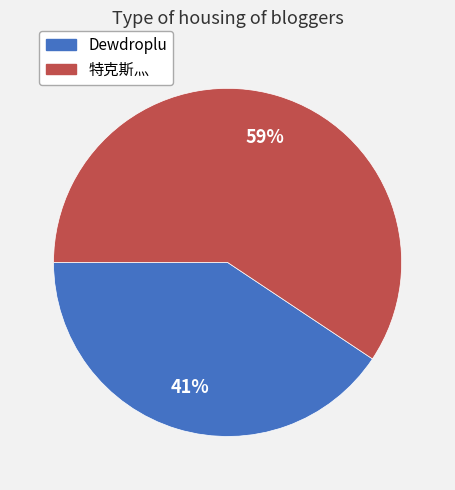

Does 特克斯灬 represent more than half of the total?

Yes